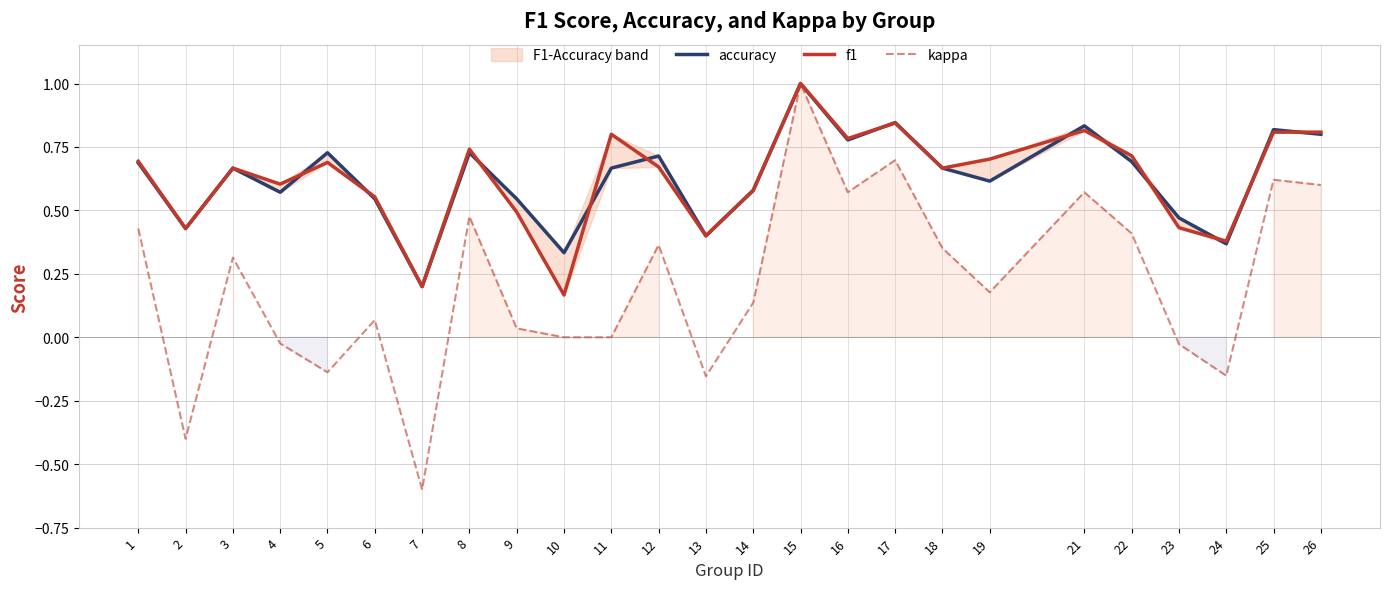

Reading right to left, extract all data points from this chart.

accuracy: 0.8	0.8	0.4	0.5	0.7	0.8	0.6	0.7	0.8	0.8	1.0	0.6	0.4	0.7	0.7	0.3	0.5	0.7	0.2	0.5	0.7	0.6	0.7	0.4	0.7
f1: 0.8	0.8	0.4	0.4	0.7	0.8	0.7	0.7	0.8	0.8	1.0	0.6	0.4	0.7	0.8	0.2	0.5	0.7	0.2	0.6	0.7	0.6	0.7	0.4	0.7
kappa: 0.6	0.6	-0.2	-0.0	0.4	0.6	0.2	0.4	0.7	0.6	1.0	0.1	-0.2	0.4	0.0	0.0	0.0	0.5	-0.6	0.1	-0.1	-0.0	0.3	-0.4	0.4